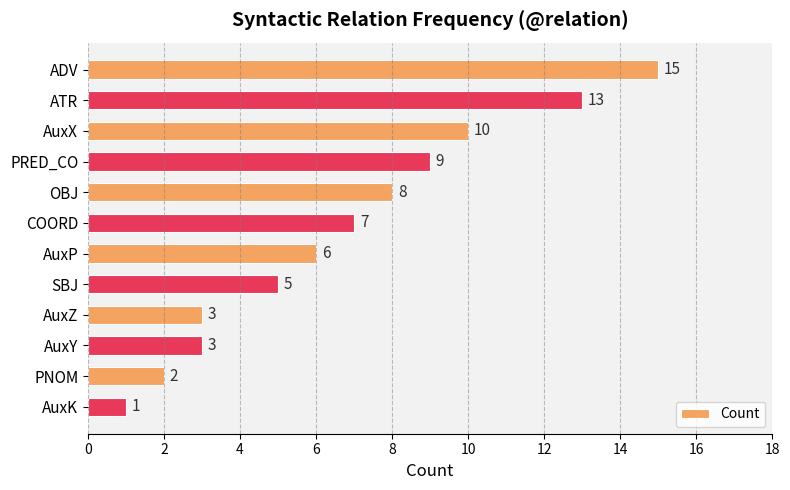

What is the value of the 2nd bar from the top?

13